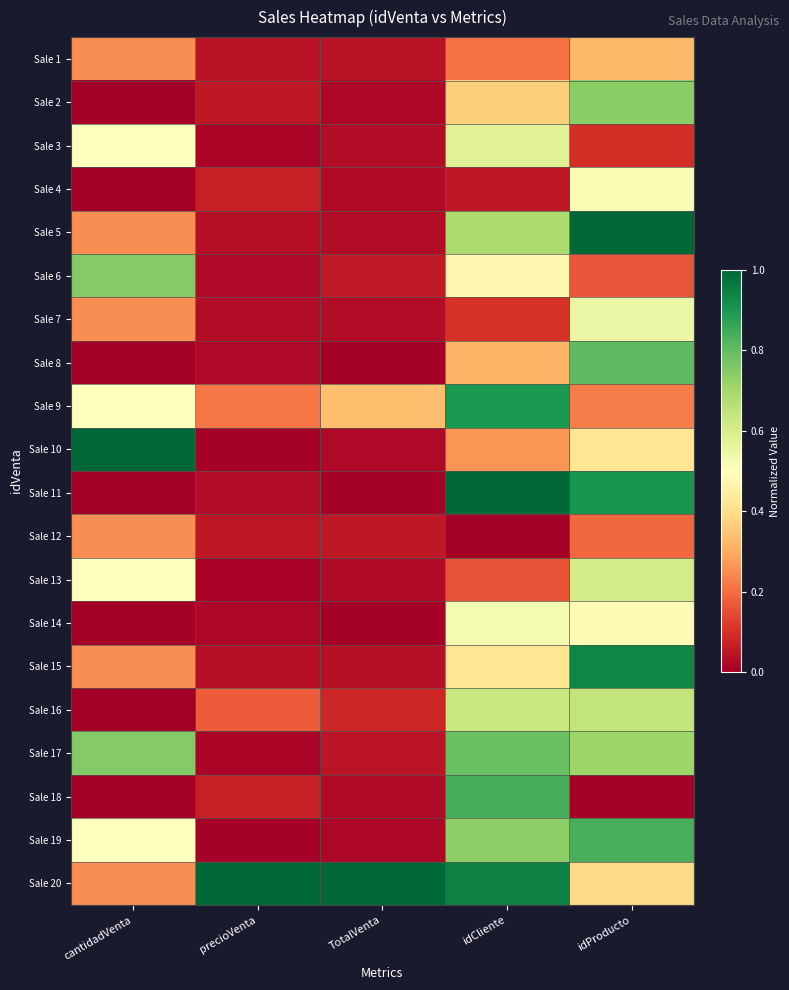

At which category does the chart reach its minimum across all series?

cantidadVenta